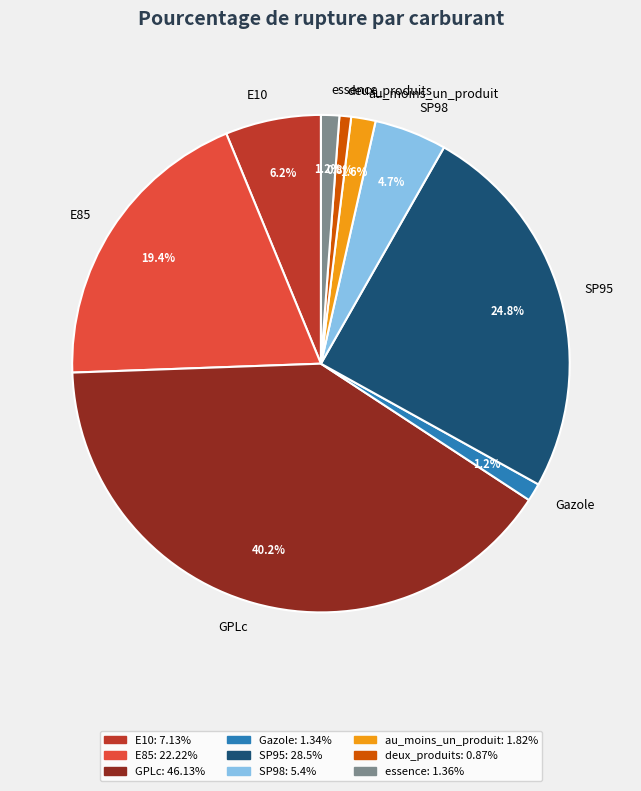

Which has a higher value, SP95 or E85?

SP95